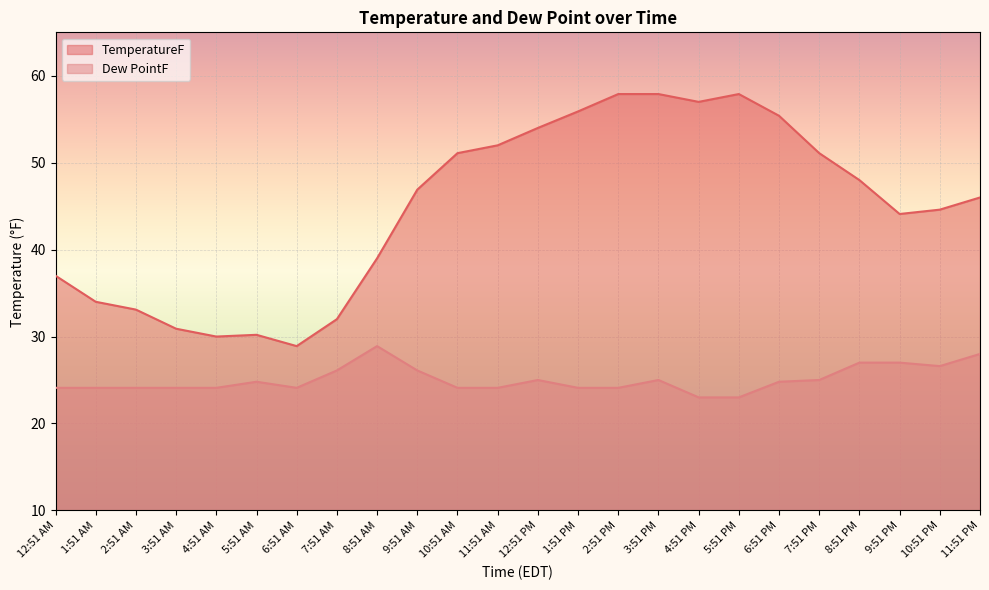

What is the label of the 20th point from the right?

4:51 AM